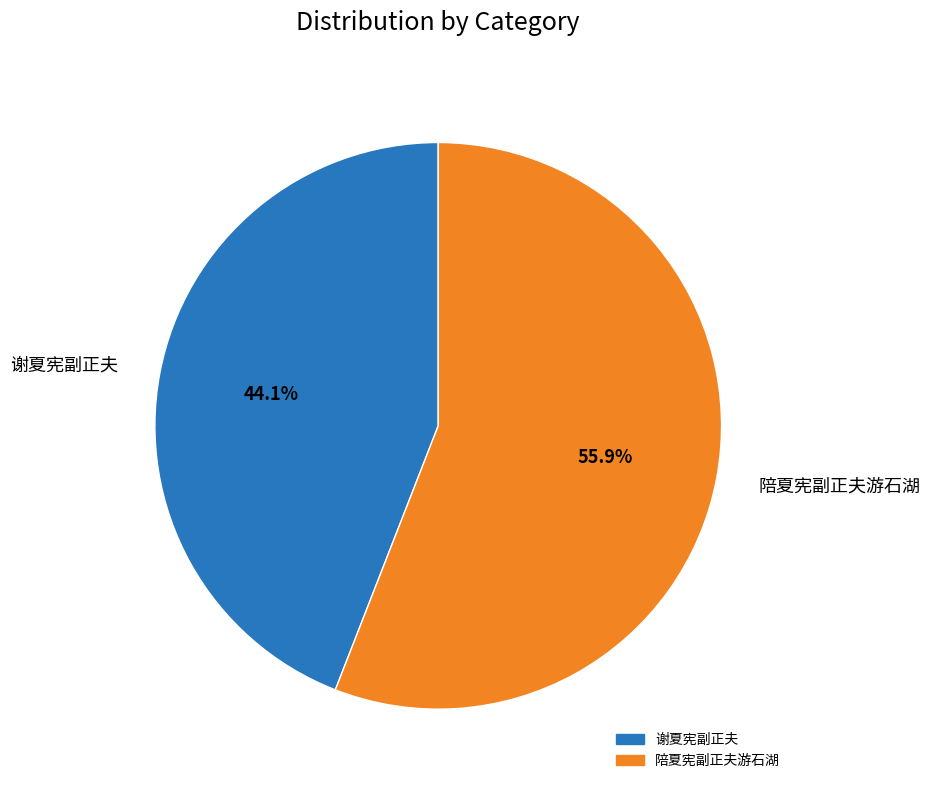

What is the ratio of the value at 谢夏宪副正夫 to the value at 陪夏宪副正夫游石湖?

0.8